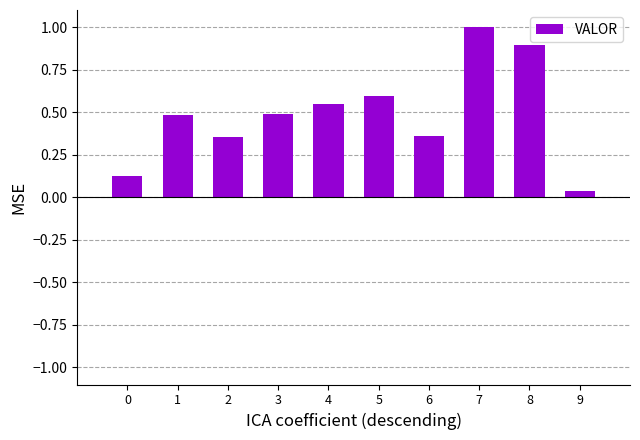

At which label is the value closest to 0?

9